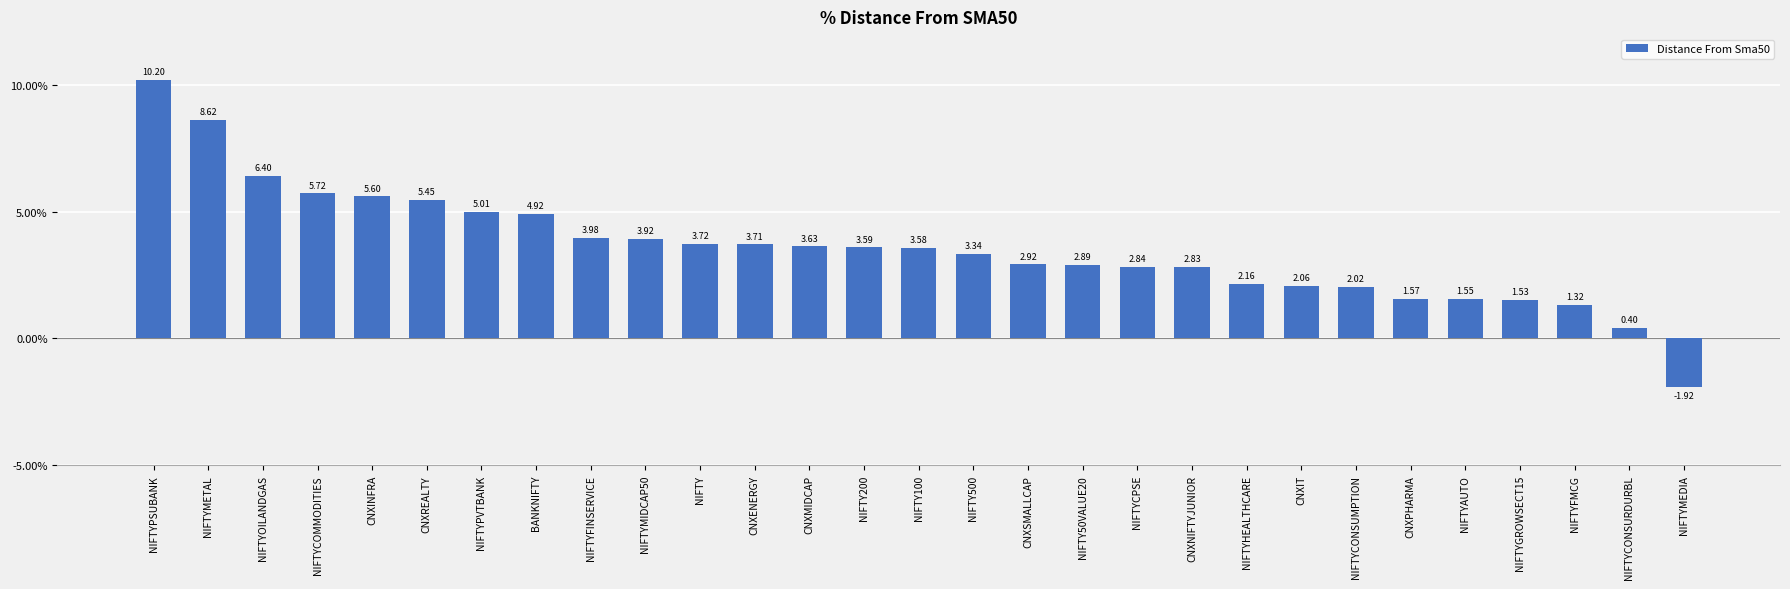

What is the difference between the maximum and minimum values?

12.1